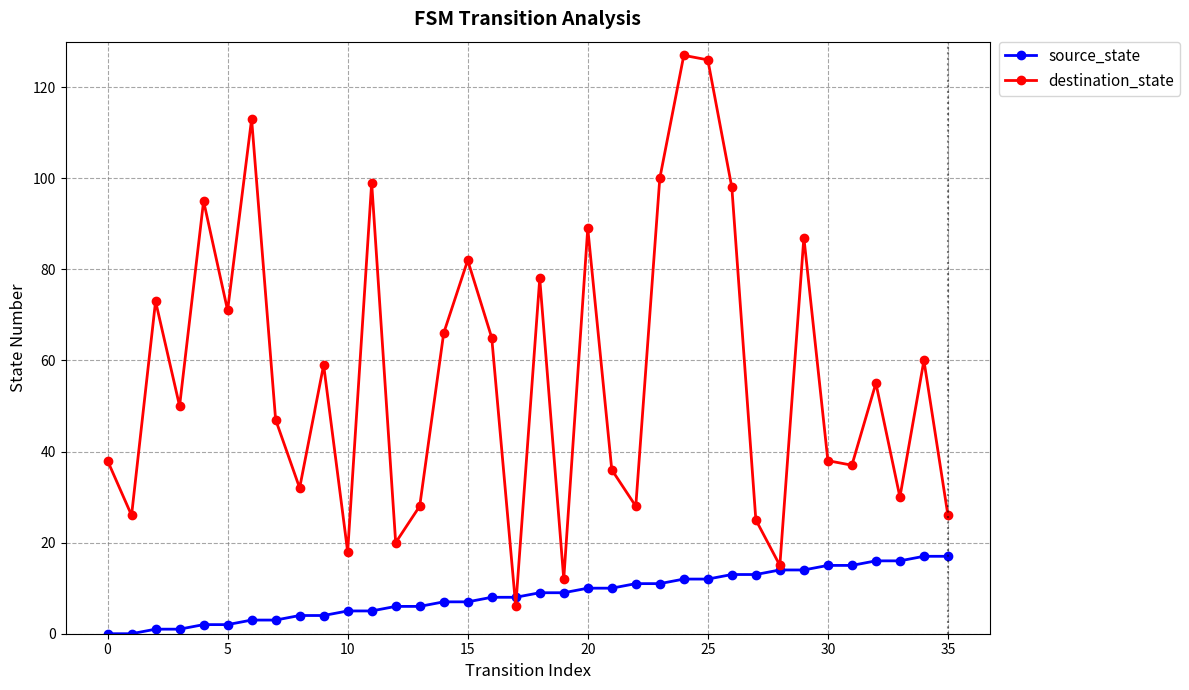

What is the minimum value for destination_state?

6